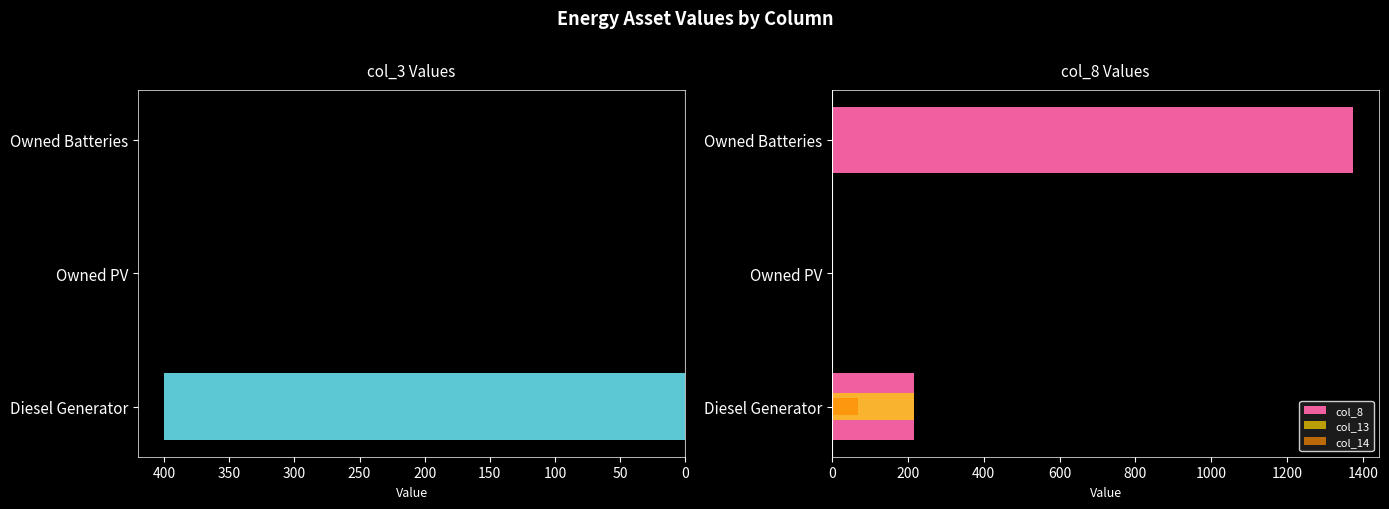

How many positive values does the col_13 series have?

1